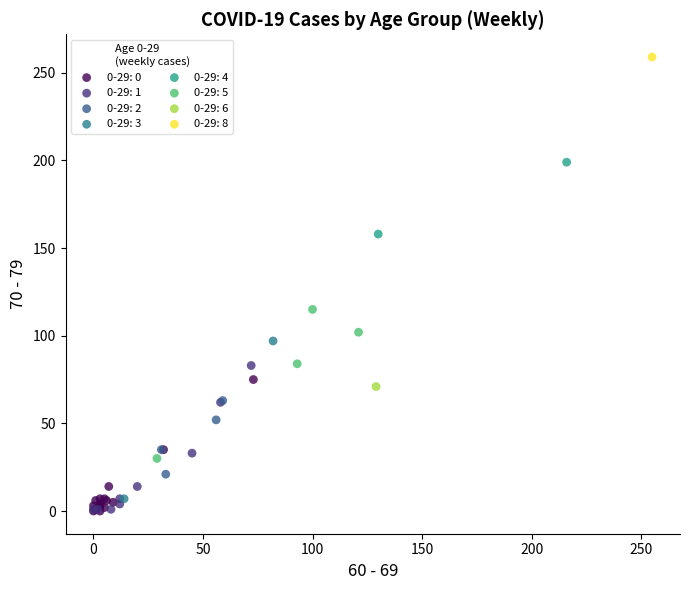

What are all the series names shown in the legend?

0-29: 0, 0-29: 1, 0-29: 2, 0-29: 3, 0-29: 4, 0-29: 5, 0-29: 6, 0-29: 8